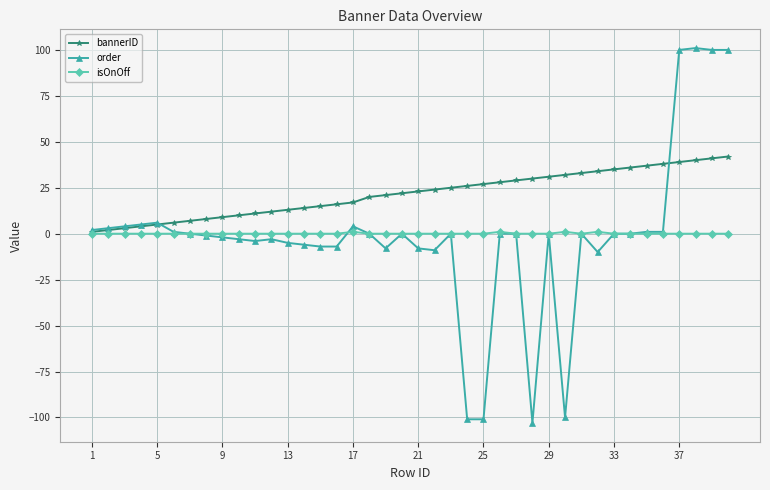

Is this an area chart (filled region under the line)?

No